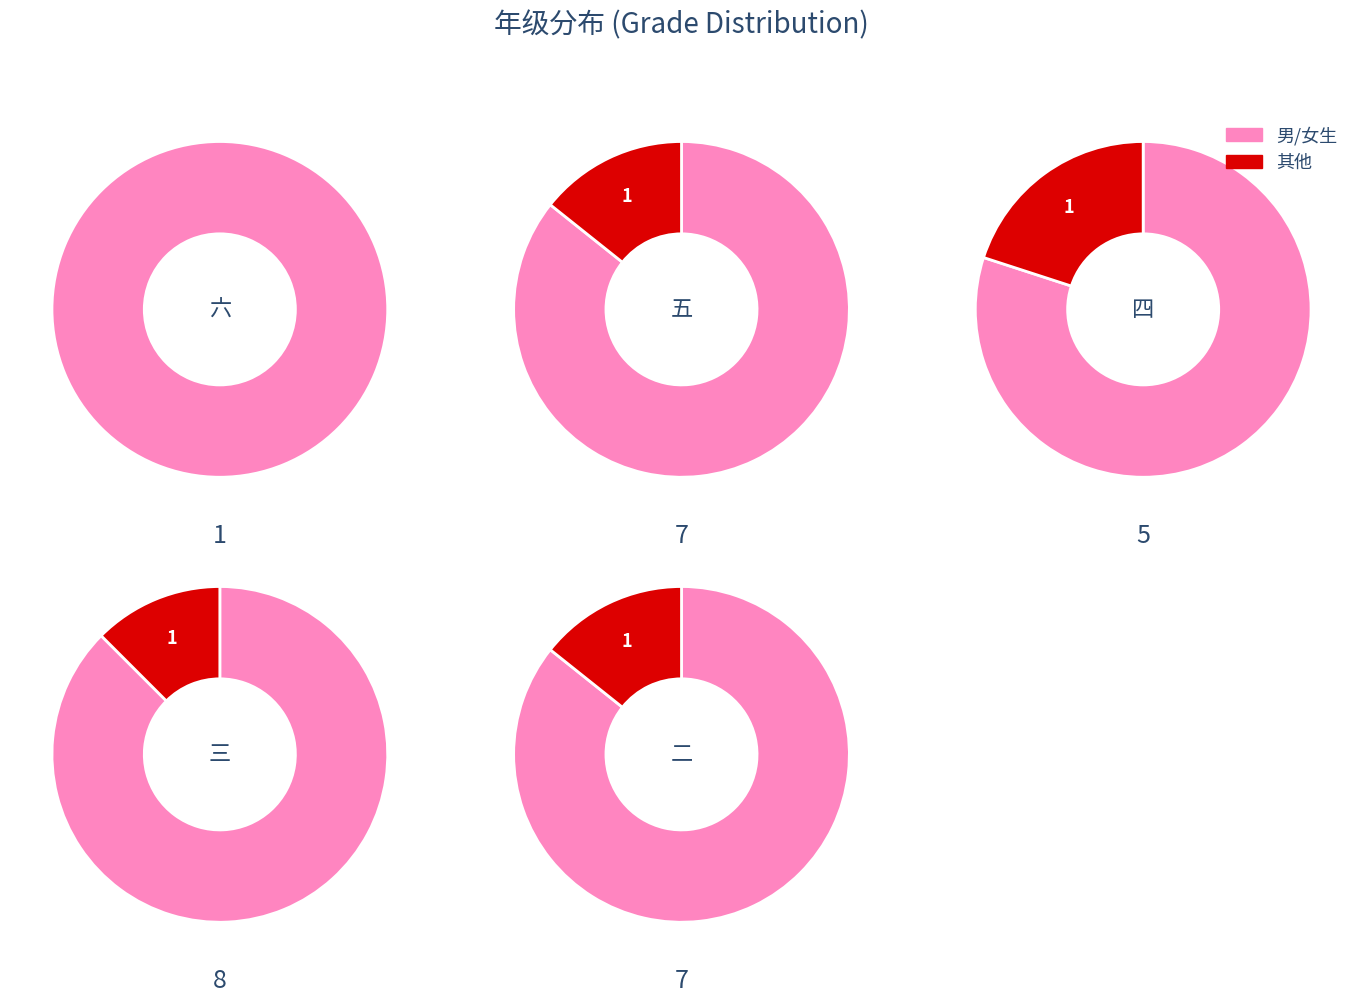

Count the number of slices in the pie.

5